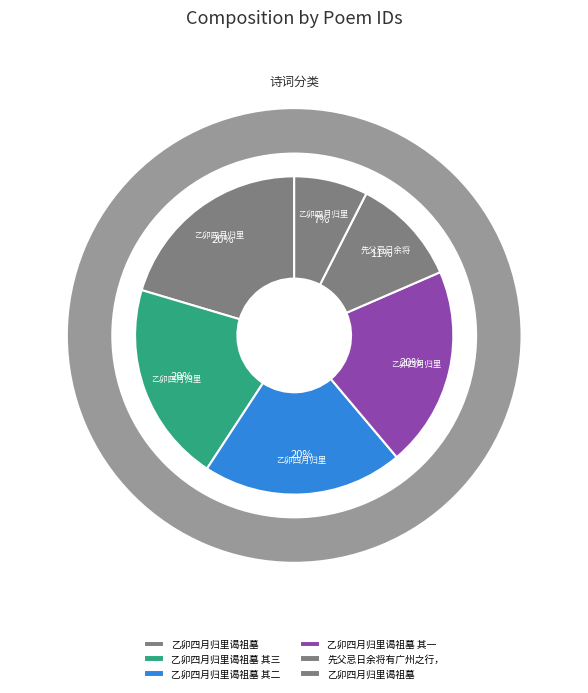

To the nearest percent, what portion does 乙卯四月归里谒祖墓 其三 represent?

20%